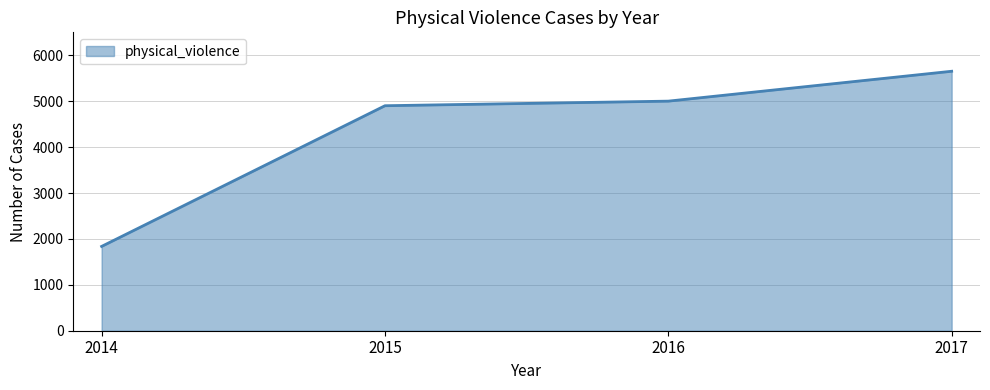

Is it true that the value at 2017 is 5653?

True